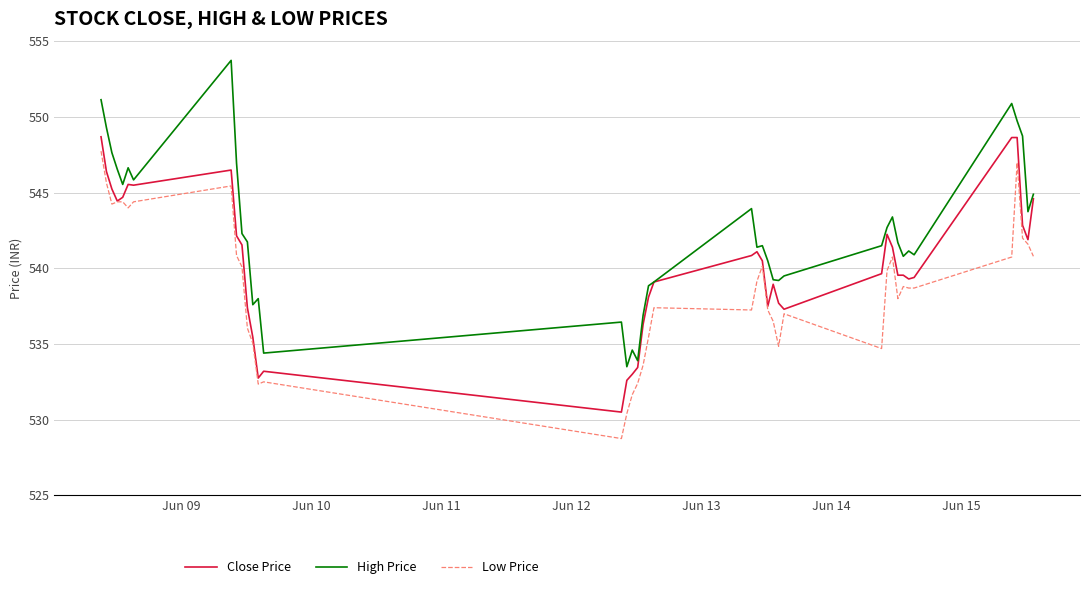

Which series has the largest total across all categories?

High Price